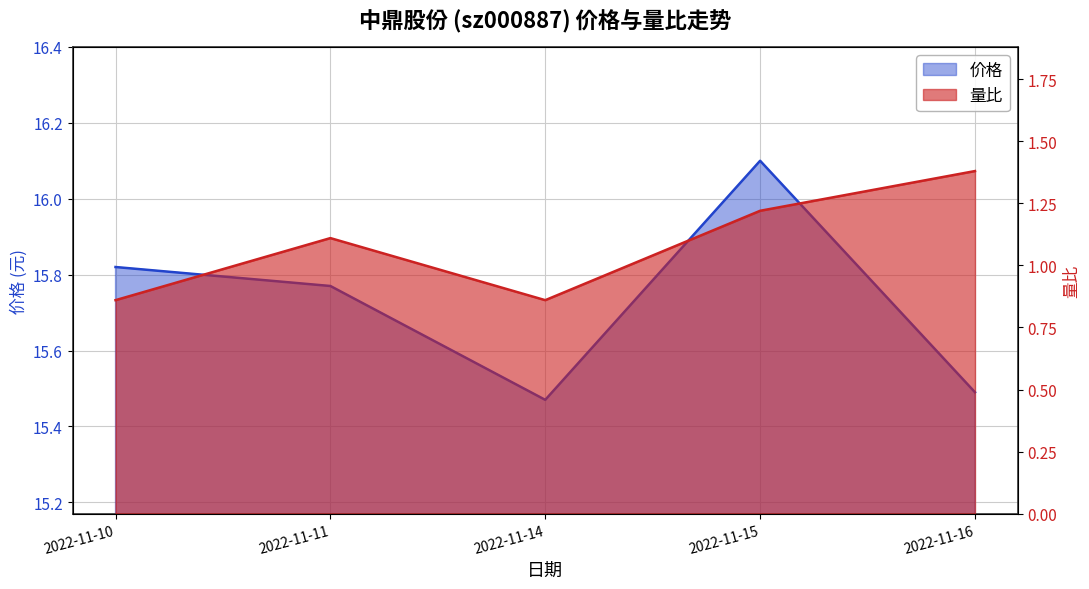

What is the smallest value displayed?

0.9